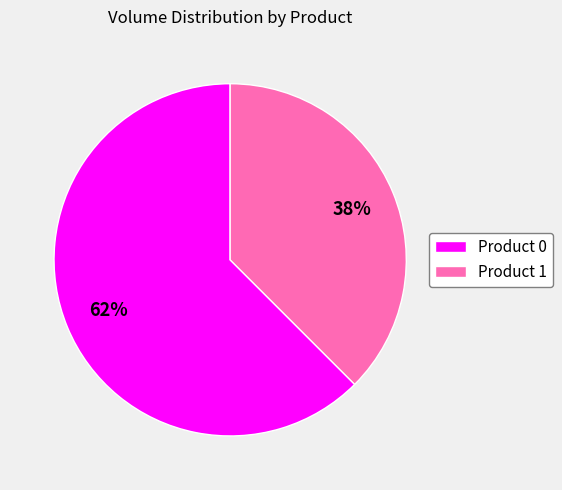

To the nearest percent, what is the average slice percentage?

50%